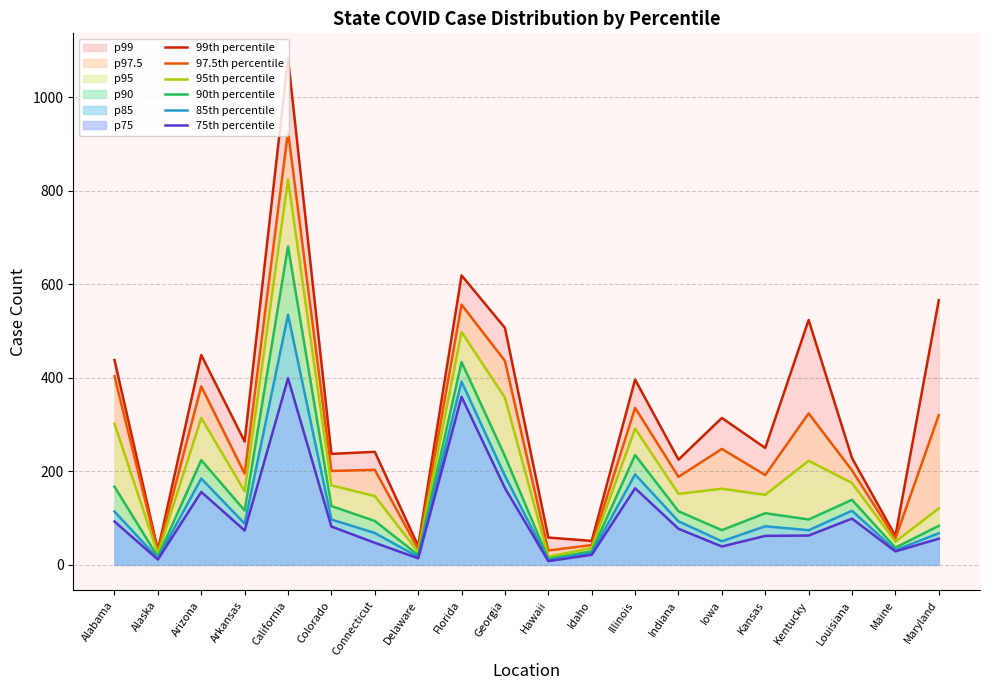

Reading left to right, extract all data points from this chart.

99th percentile: Alabama=438.0	Alaska=31.6	Arizona=448.6	Arkansas=263.7	California=1082.3	Colorado=237.3	Connecticut=241.7	Delaware=40.4	Florida=618.8	Georgia=506.7	Hawaii=58.4	Idaho=51.2	Illinois=396.1	Indiana=224.9	Iowa=314.1	Kansas=249.9	Kentucky=523.6	Louisiana=228.3	Maine=61.8	Maryland=565.9
97.5th percentile: Alabama=403.2	Alaska=27.6	Arizona=381.5	Arkansas=195.1	California=926.8	Colorado=200.7	Connecticut=203.2	Delaware=33.8	Florida=556.3	Georgia=436.0	Hawaii=30.7	Idaho=42.3	Illinois=335.7	Indiana=188.1	Iowa=247.9	Kansas=192.1	Kentucky=323.9	Louisiana=201.9	Maine=56.4	Maryland=320.2
95th percentile: Alabama=301.5	Alaska=23.4	Arizona=314.1	Arkansas=157.2	California=824.1	Colorado=169.9	Connecticut=147.1	Delaware=27.5	Florida=497.8	Georgia=357.5	Hawaii=17.5	Idaho=35.9	Illinois=291.3	Indiana=151.8	Iowa=162.8	Kansas=149.7	Kentucky=222.5	Louisiana=175.1	Maine=49.6	Maryland=120.8
90th percentile: Alabama=167.1	Alaska=17.0	Arizona=223.9	Arkansas=116.2	California=680.9	Colorado=125.7	Connecticut=93.9	Delaware=21.0	Florida=433.7	Georgia=232.4	Hawaii=12.8	Idaho=29.0	Illinois=234.8	Indiana=114.6	Iowa=74.2	Kansas=110.4	Kentucky=97.1	Louisiana=139.0	Maine=36.9	Maryland=83.4
85th percentile: Alabama=114.0	Alaska=14.1	Arizona=184.5	Arkansas=88.2	California=534.8	Colorado=97.0	Connecticut=68.1	Delaware=17.0	Florida=391.8	Georgia=190.3	Hawaii=10.0	Idaho=24.9	Illinois=193.4	Indiana=93.0	Iowa=50.5	Kansas=82.5	Kentucky=74.1	Louisiana=115.7	Maine=31.4	Maryland=67.6
75th percentile: Alabama=92.7	Alaska=11.4	Arizona=155.9	Arkansas=73.4	California=399.0	Colorado=81.9	Connecticut=47.2	Delaware=14.0	Florida=359.3	Georgia=164.1	Hawaii=8.0	Idaho=21.5	Illinois=163.8	Indiana=77.1	Iowa=39.3	Kansas=62.0	Kentucky=62.7	Louisiana=98.9	Maine=28.8	Maryland=55.9